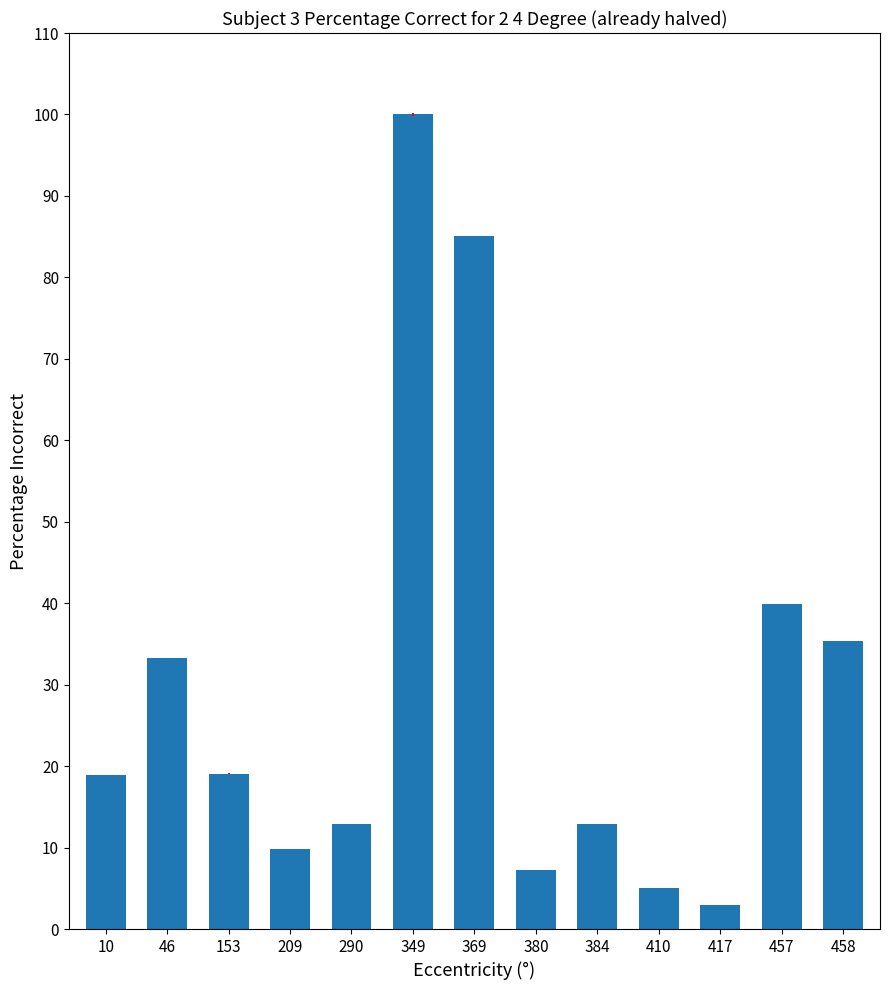

The value at 10 is 10.9. True or false?

False